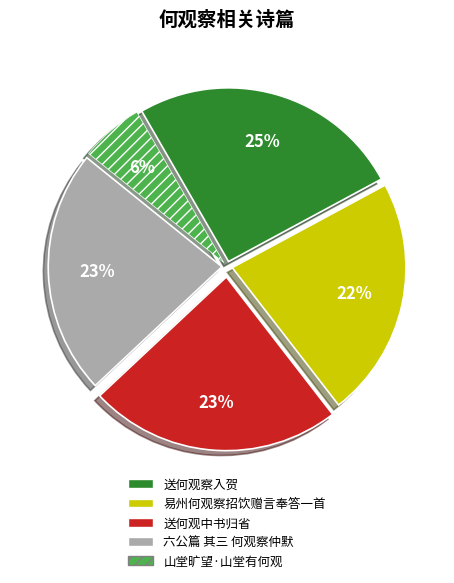

To the nearest percent, what percentage of the pie is 山堂旷望·山堂有何观?

6%